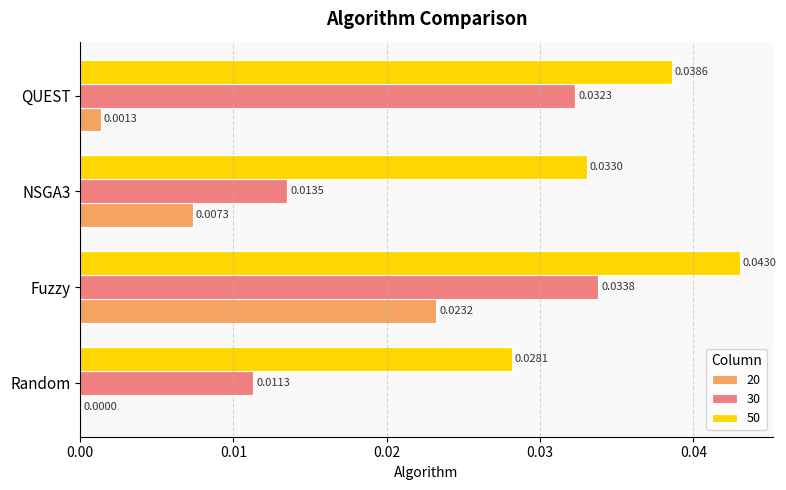

Between NSGA3 and QUEST, which series saw the biggest shift?

30